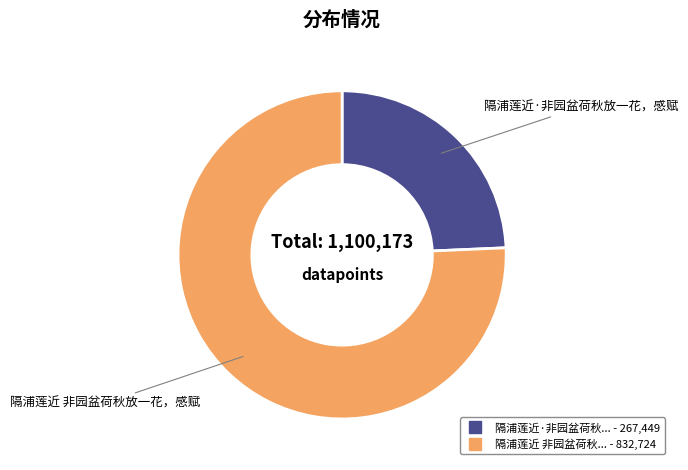

How many segments does this pie chart have?

2